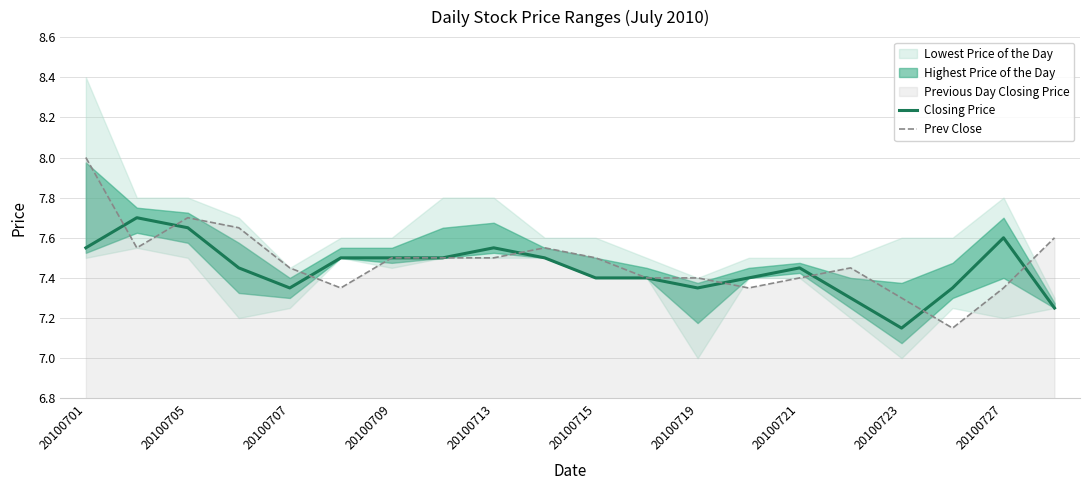

The value of Prev Close at 20100719 is 7.4. True or false?

True